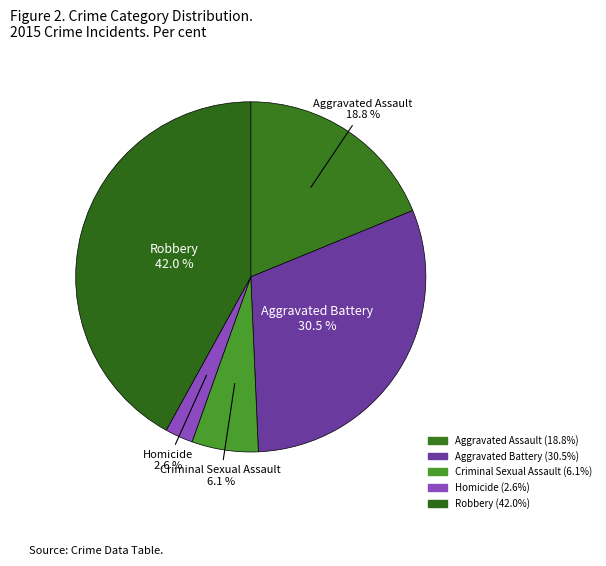

How many slices are in this pie chart?

5